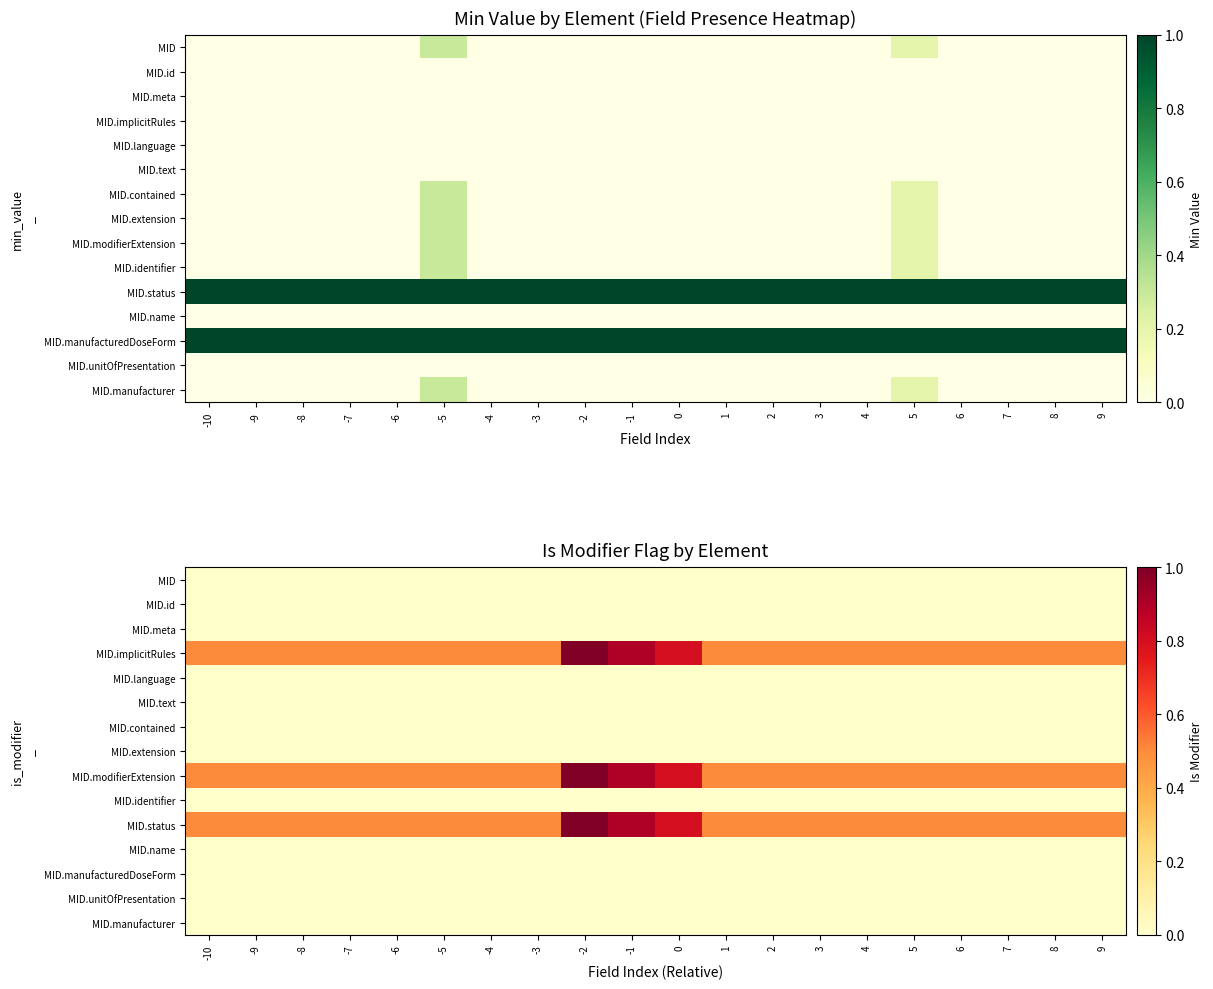

At how many categories does at least one series exceed 0?

20